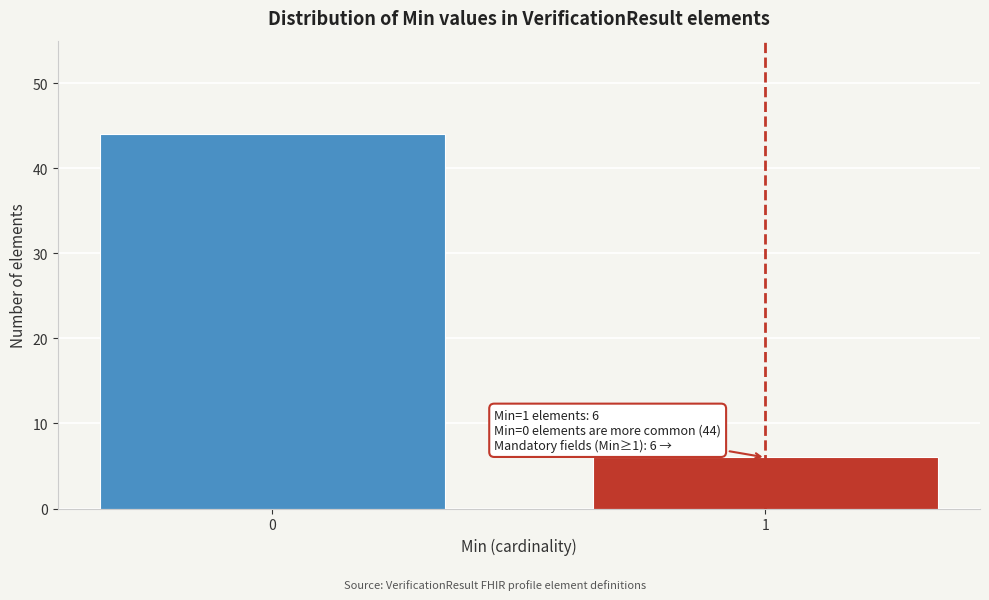

Reading right to left, extract all data points from this chart.

1=6	0=44